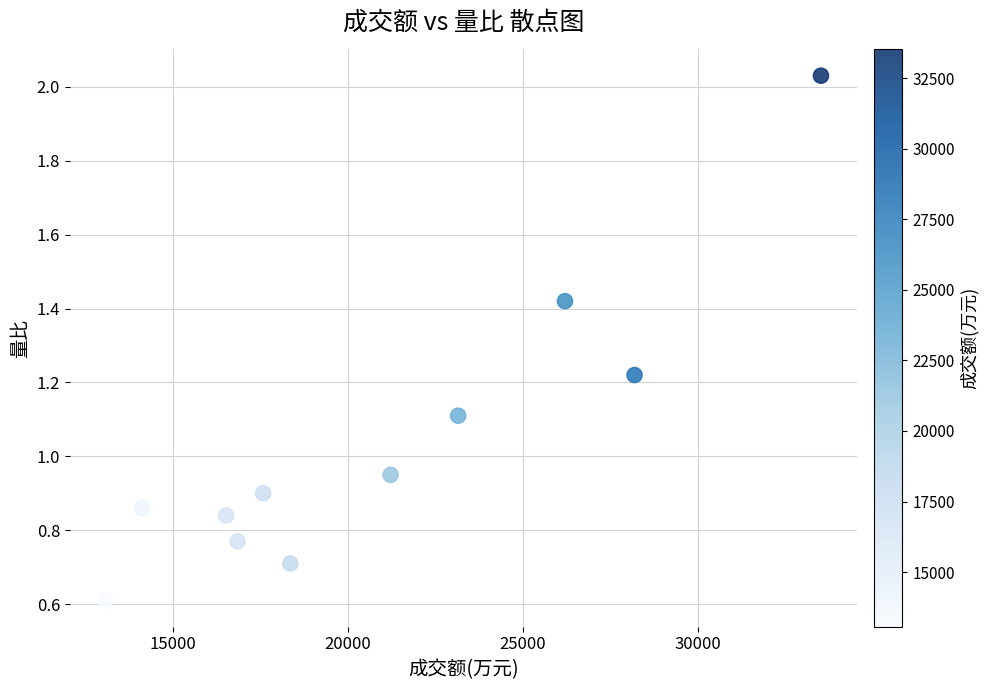

What is the average Y value?

1.0